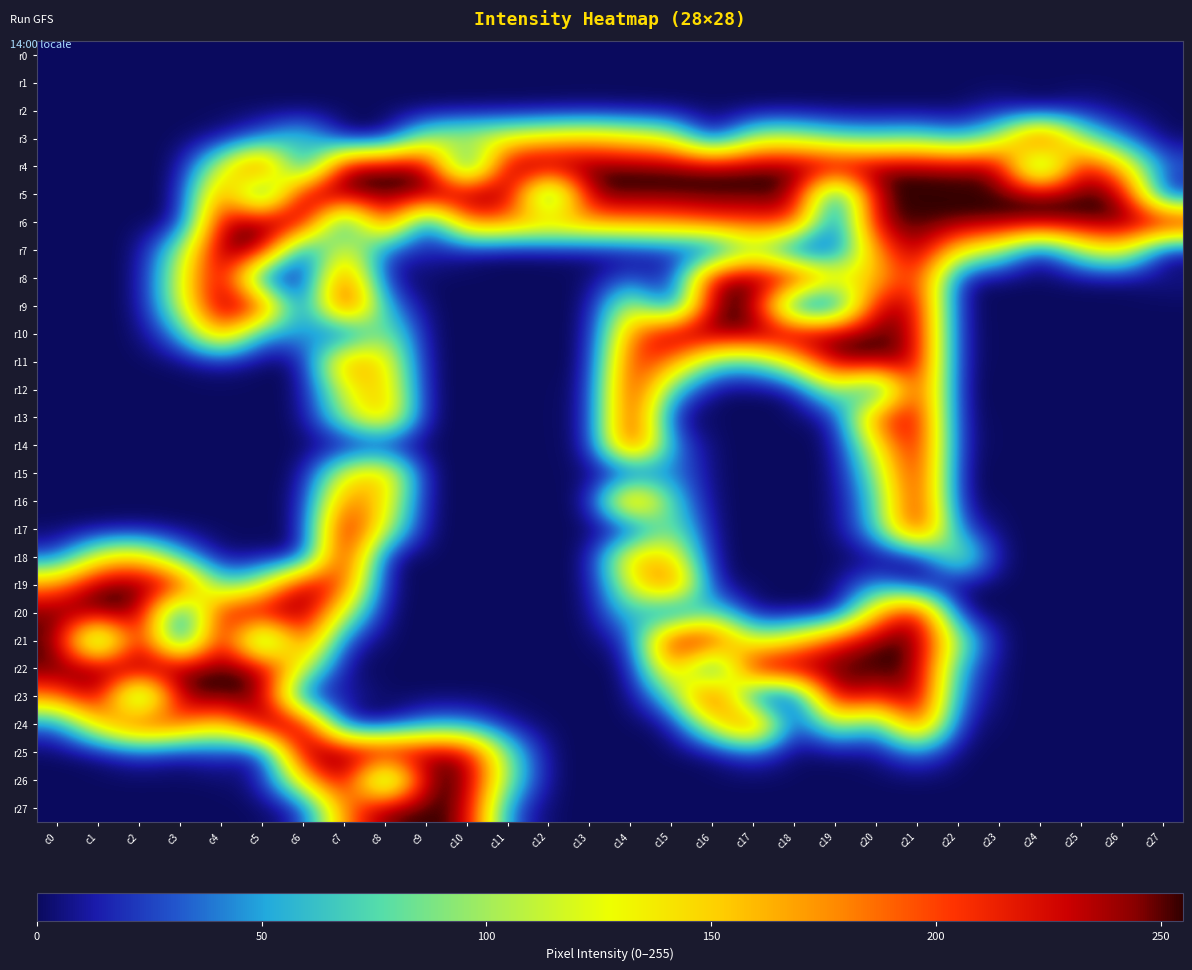

Reading left to right, transcribe all the data shown in this chart.

r0: c0=0	c1=0	c2=0	c3=0	c4=0	c5=0	c6=0	c7=0	c8=0	c9=0	c10=0	c11=0	c12=0	c13=0	c14=0	c15=0	c16=0	c17=0	c18=0	c19=0	c20=0	c21=0	c22=0	c23=0	c24=0	c25=0	c26=0	c27=0
r1: c0=0	c1=0	c2=0	c3=0	c4=0	c5=0	c6=0	c7=0	c8=0	c9=0	c10=0	c11=0	c12=0	c13=0	c14=0	c15=0	c16=0	c17=0	c18=0	c19=0	c20=0	c21=0	c22=0	c23=0	c24=0	c25=0	c26=0	c27=0
r2: c0=0	c1=0	c2=0	c3=0	c4=0	c5=0	c6=0	c7=0	c8=0	c9=0	c10=1	c11=1	c12=2	c13=3	c14=2	c15=1	c16=0	c17=0	c18=1	c19=0	c20=0	c21=0	c22=0	c23=13	c24=0	c25=13	c26=2	c27=0
r3: c0=0	c1=0	c2=0	c3=0	c4=6	c5=36	c6=84	c7=0	c8=0	c9=108	c10=119	c11=135	c12=152	c13=163	c14=143	c15=125	c16=0	c17=112	c18=112	c19=80	c20=72	c21=82	c22=51	c23=103	c24=255	c25=96	c26=38	c27=0
r4: c0=0	c1=0	c2=0	c3=0	c4=121	c5=239	c6=0	c7=255	c8=255	c9=255	c10=0	c11=255	c12=255	c13=255	c14=255	c15=255	c16=255	c17=255	c18=255	c19=254	c20=253	c21=254	c22=249	c23=248	c24=0	c25=243	c26=153	c27=34
r5: c0=0	c1=0	c2=0	c3=0	c4=206	c5=0	c6=255	c7=255	c8=255	c9=255	c10=255	c11=255	c12=0	c13=255	c14=255	c15=255	c16=255	c17=255	c18=255	c19=0	c20=255	c21=255	c22=255	c23=255	c24=255	c25=255	c26=255	c27=0
r6: c0=0	c1=0	c2=0	c3=0	c4=242	c5=255	c6=255	c7=0	c8=230	c9=0	c10=195	c11=179	c12=170	c13=174	c14=179	c15=181	c16=203	c17=202	c18=216	c19=0	c20=248	c21=255	c22=255	c23=255	c24=255	c25=254	c26=255	c27=255
r7: c0=0	c1=0	c2=0	c3=93	c4=255	c5=255	c6=0	c7=146	c8=20	c9=17	c10=7	c11=0	c12=3	c13=4	c14=5	c15=18	c16=0	c17=99	c18=0	c19=17	c20=179	c21=251	c22=140	c23=102	c24=0	c25=106	c26=143	c27=0
r8: c0=0	c1=0	c2=0	c3=118	c4=255	c5=0	c6=0	c7=221	c8=5	c9=0	c10=0	c11=0	c12=0	c13=0	c14=31	c15=0	c16=251	c17=255	c18=247	c19=145	c20=150	c21=226	c22=4	c23=0	c24=0	c25=2	c26=2	c27=7
r9: c0=0	c1=0	c2=0	c3=110	c4=255	c5=227	c6=0	c7=254	c8=50	c9=0	c10=0	c11=0	c12=0	c13=0	c14=131	c15=0	c16=255	c17=255	c18=0	c19=0	c20=241	c21=234	c22=2	c23=0	c24=0	c25=0	c26=0	c27=0
r10: c0=0	c1=0	c2=0	c3=48	c4=190	c5=37	c6=57	c7=0	c8=108	c9=0	c10=0	c11=0	c12=0	c13=0	c14=186	c15=255	c16=255	c17=255	c18=255	c19=255	c20=255	c21=239	c22=3	c23=0	c24=0	c25=0	c26=0	c27=0
r11: c0=0	c1=0	c2=0	c3=1	c4=10	c5=0	c6=0	c7=189	c8=146	c9=0	c10=0	c11=0	c12=0	c13=0	c14=222	c15=184	c16=76	c17=64	c18=143	c19=250	c20=255	c21=239	c22=3	c23=0	c24=0	c25=0	c26=0	c27=0
r12: c0=0	c1=0	c2=0	c3=0	c4=0	c5=0	c6=0	c7=123	c8=166	c9=0	c10=0	c11=0	c12=0	c13=4	c14=241	c15=65	c16=0	c17=0	c18=3	c19=116	c20=0	c21=239	c22=0	c23=0	c24=0	c25=0	c26=0	c27=0
r13: c0=0	c1=0	c2=0	c3=0	c4=0	c5=0	c6=0	c7=95	c8=180	c9=0	c10=0	c11=0	c12=0	c13=5	c14=243	c15=0	c16=0	c17=0	c18=0	c19=8	c20=207	c21=240	c22=3	c23=0	c24=0	c25=0	c26=0	c27=0
r14: c0=0	c1=0	c2=0	c3=0	c4=0	c5=0	c6=0	c7=0	c8=0	c9=0	c10=0	c11=0	c12=0	c13=4	c14=242	c15=40	c16=0	c17=0	c18=0	c19=0	c20=133	c21=244	c22=5	c23=0	c24=0	c25=0	c26=0	c27=0
r15: c0=0	c1=0	c2=0	c3=0	c4=0	c5=0	c6=0	c7=128	c8=169	c9=0	c10=0	c11=0	c12=0	c13=2	c14=0	c15=47	c16=0	c17=0	c18=0	c19=0	c20=92	c21=241	c22=0	c23=0	c24=0	c25=0	c26=0	c27=0
r16: c0=0	c1=0	c2=0	c3=0	c4=0	c5=0	c6=3	c7=195	c8=147	c9=0	c10=0	c11=0	c12=0	c13=1	c14=223	c15=67	c16=0	c17=0	c18=0	c19=0	c20=68	c21=240	c22=3	c23=0	c24=0	c25=0	c26=0	c27=0
r17: c0=0	c1=1	c2=3	c3=0	c4=0	c5=0	c6=0	c7=253	c8=117	c9=0	c10=0	c11=0	c12=0	c13=0	c14=0	c15=100	c16=0	c17=0	c18=0	c19=0	c20=62	c21=245	c22=28	c23=0	c24=0	c25=0	c26=0	c27=0
r18: c0=24	c1=130	c2=157	c3=60	c4=0	c5=5	c6=0	c7=253	c8=0	c9=0	c10=0	c11=0	c12=0	c13=0	c14=164	c15=153	c16=0	c17=0	c18=0	c19=0	c20=0	c21=0	c22=120	c23=0	c24=0	c25=0	c26=0	c27=0
r19: c0=181	c1=255	c2=255	c3=237	c4=63	c5=112	c6=253	c7=206	c8=2	c9=0	c10=0	c11=0	c12=0	c13=0	c14=124	c15=220	c16=5	c17=0	c18=0	c19=0	c20=49	c21=0	c22=0	c23=0	c24=0	c25=0	c26=0	c27=0
r20: c0=251	c1=255	c2=255	c3=0	c4=234	c5=244	c6=255	c7=118	c8=0	c9=0	c10=0	c11=0	c12=0	c13=0	c14=76	c15=0	c16=86	c17=0	c18=2	c19=0	c20=161	c21=255	c22=0	c23=0	c24=0	c25=0	c26=0	c27=0
r21: c0=255	c1=0	c2=255	c3=0	c4=255	c5=0	c6=221	c7=21	c8=0	c9=0	c10=0	c11=0	c12=0	c13=0	c14=17	c15=245	c16=232	c17=109	c18=145	c19=218	c20=255	c21=255	c22=99	c23=0	c24=0	c25=0	c26=0	c27=0
r22: c0=254	c1=255	c2=255	c3=255	c4=255	c5=255	c6=119	c7=0	c8=0	c9=0	c10=0	c11=0	c12=0	c13=0	c14=0	c15=186	c16=0	c17=255	c18=255	c19=255	c20=255	c21=255	c22=50	c23=0	c24=0	c25=0	c26=0	c27=0
r23: c0=184	c1=255	c2=0	c3=255	c4=255	c5=255	c6=0	c7=16	c8=0	c9=0	c10=0	c11=0	c12=0	c13=0	c14=0	c15=73	c16=252	c17=0	c18=0	c19=254	c20=215	c21=255	c22=34	c23=0	c24=0	c25=0	c26=0	c27=0
r24: c0=31	c1=151	c2=228	c3=197	c4=143	c5=254	c6=255	c7=0	c8=0	c9=41	c10=40	c11=7	c12=0	c13=0	c14=0	c15=3	c16=129	c17=234	c18=0	c19=118	c20=44	c21=223	c22=10	c23=0	c24=0	c25=0	c26=0	c27=0
r25: c0=0	c1=4	c2=23	c3=9	c4=24	c5=0	c6=254	c7=255	c8=254	c9=245	c10=245	c11=80	c12=0	c13=0	c14=0	c15=0	c16=3	c17=29	c18=0	c19=2	c20=4	c21=40	c22=0	c23=0	c24=0	c25=0	c26=0	c27=0
r26: c0=0	c1=0	c2=0	c3=0	c4=1	c5=8	c6=149	c7=255	c8=0	c9=255	c10=255	c11=90	c12=0	c13=0	c14=0	c15=0	c16=0	c17=0	c18=0	c19=0	c20=0	c21=0	c22=0	c23=0	c24=0	c25=0	c26=0	c27=0
r27: c0=0	c1=0	c2=0	c3=0	c4=0	c5=0	c6=12	c7=181	c8=255	c9=255	c10=250	c11=30	c12=0	c13=0	c14=0	c15=0	c16=0	c17=0	c18=0	c19=0	c20=0	c21=0	c22=0	c23=0	c24=0	c25=0	c26=0	c27=0